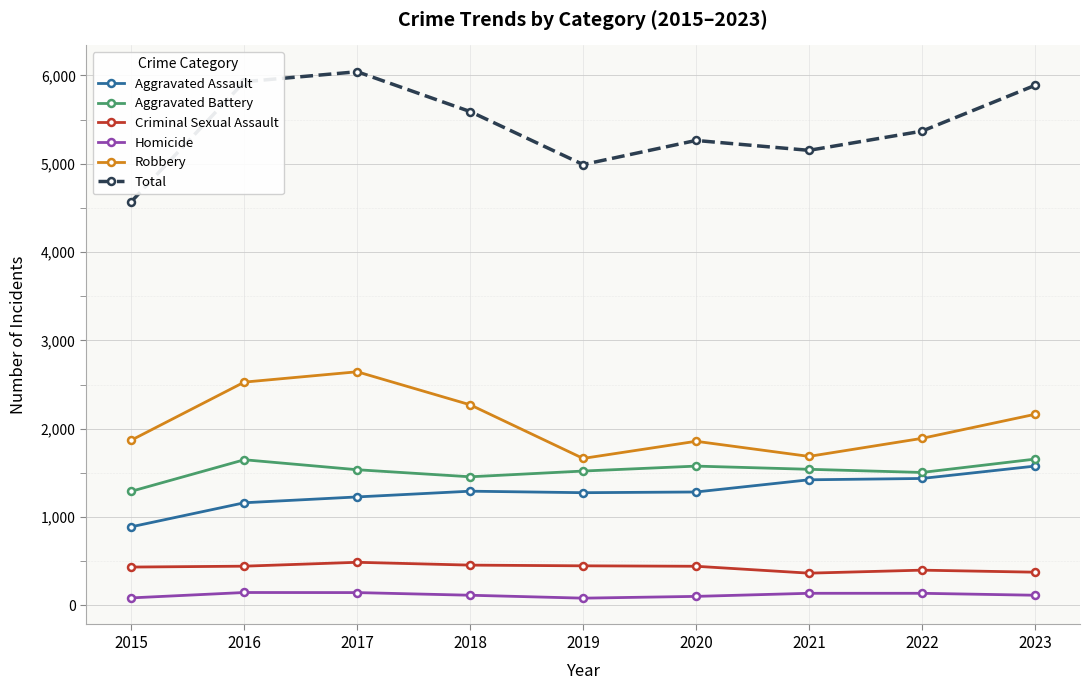

In Aggravated Battery, how many points are lower than both neighbors (excluding endpoints)?

2